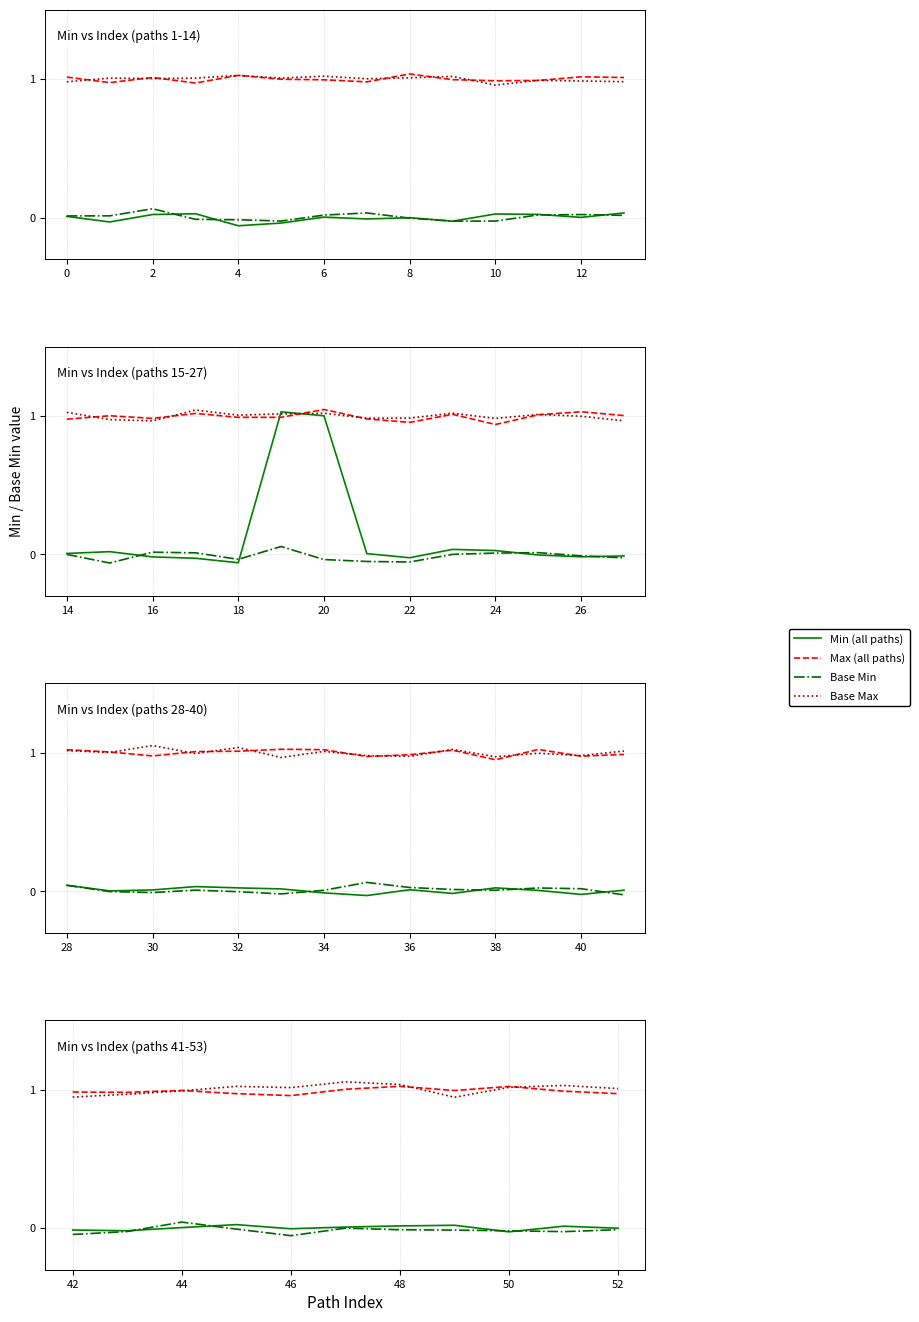

True or false: Max (all paths) and Base Max cross at least once.

True